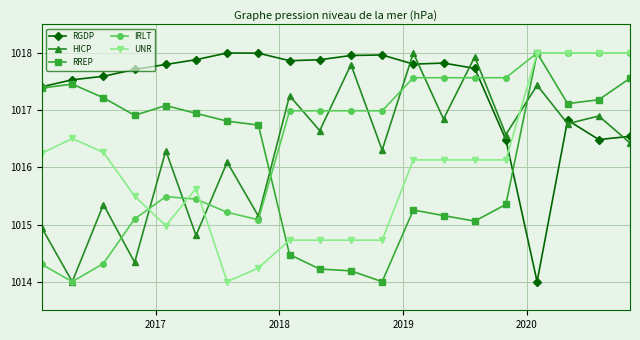

Which series has the largest total across all categories?

RGDP